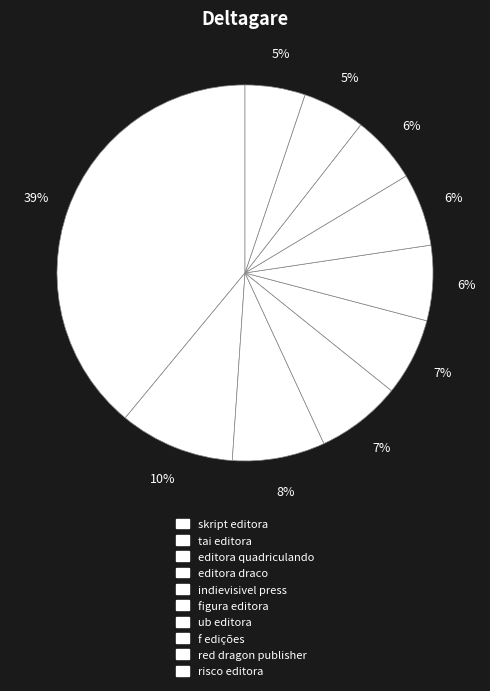

What percentage do editora quadriculando and red dragon publisher together represent?

13.4%